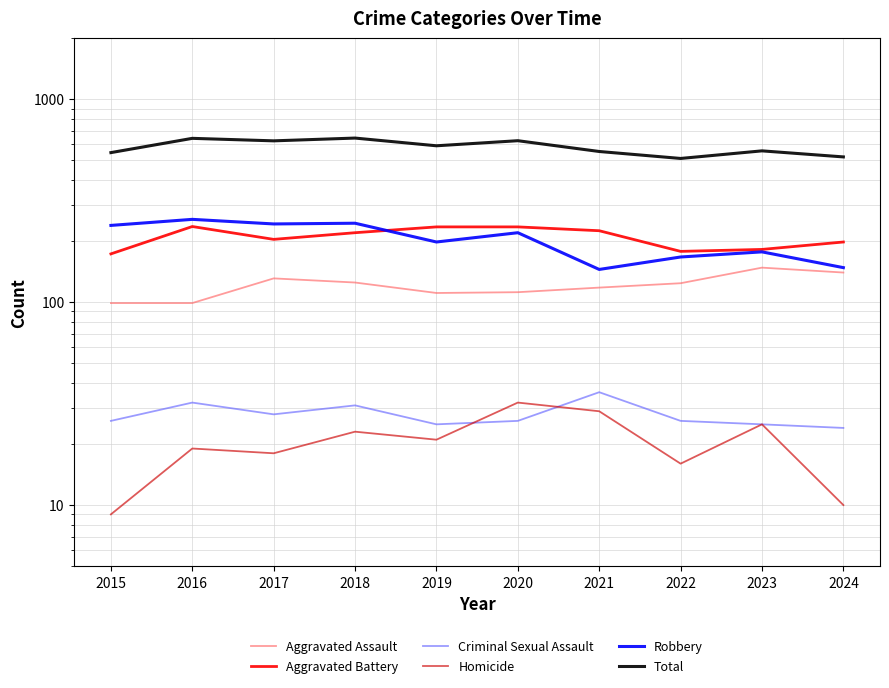

Rank the series at 2024 from highest to lowest value.

Total, Aggravated Battery, Robbery, Aggravated Assault, Criminal Sexual Assault, Homicide